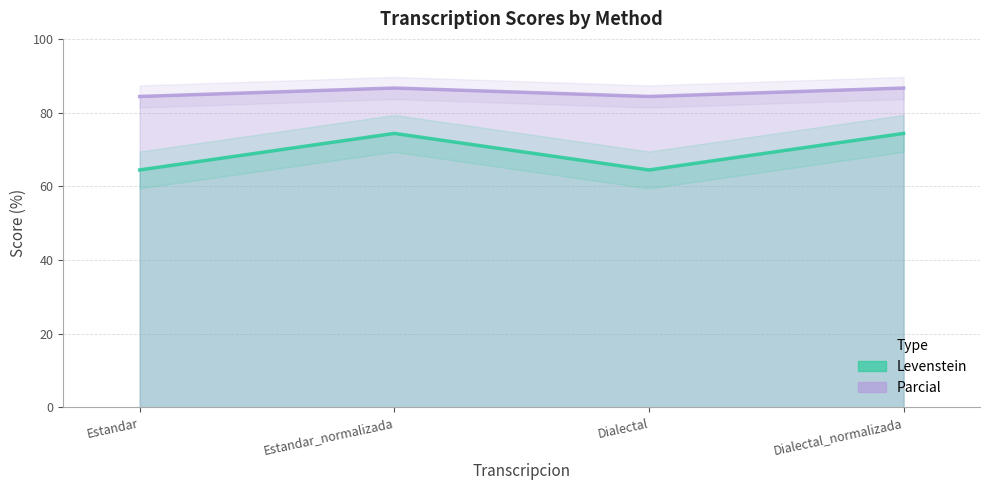

Is it true that Parcial equals 38.4 at Dialectal?

False